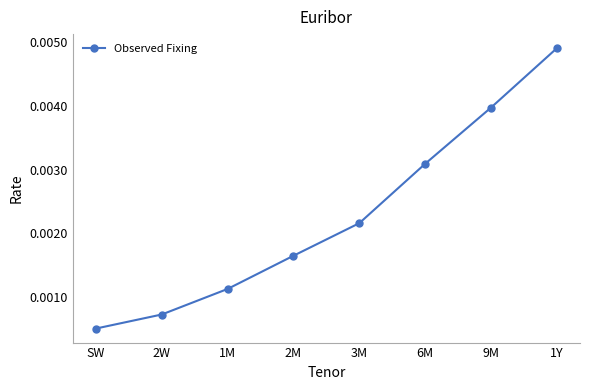

Rank the categories by value from lowest to highest.

SW, 2W, 1M, 2M, 3M, 6M, 9M, 1Y